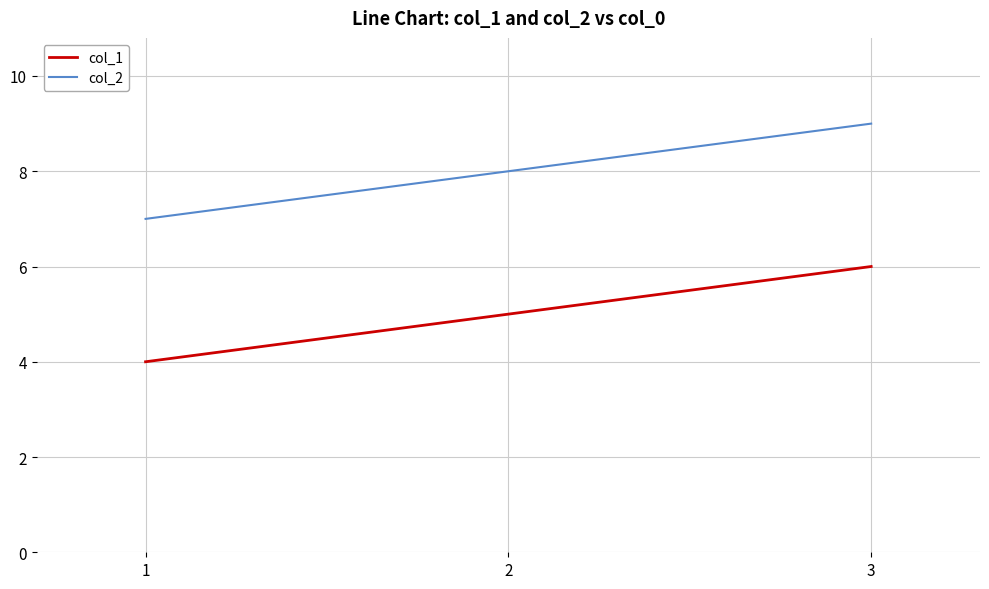

Does the chart have visible grid lines?

Yes